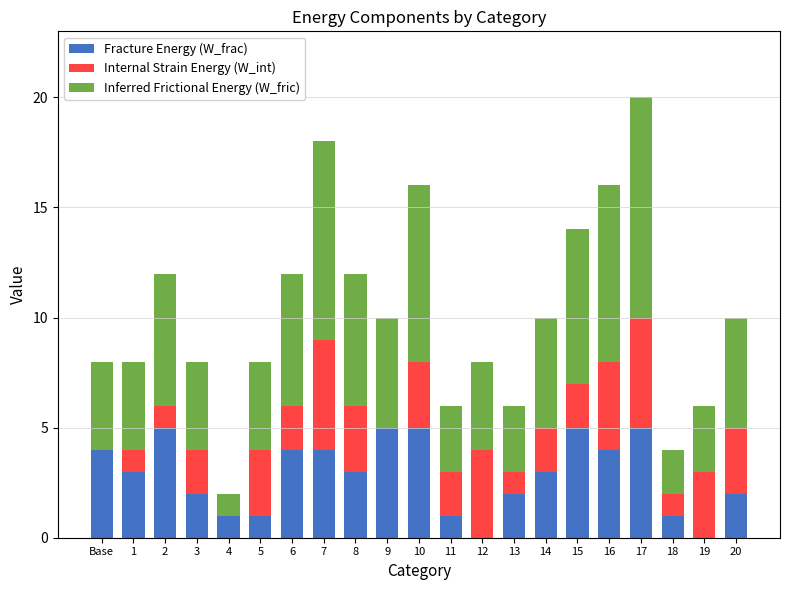

At which category is the sum across all series the highest?

17